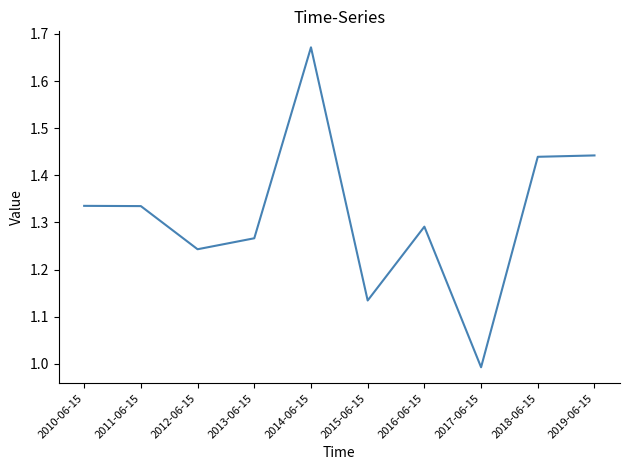

Where is the data nearest to the value 1?

2017-06-15